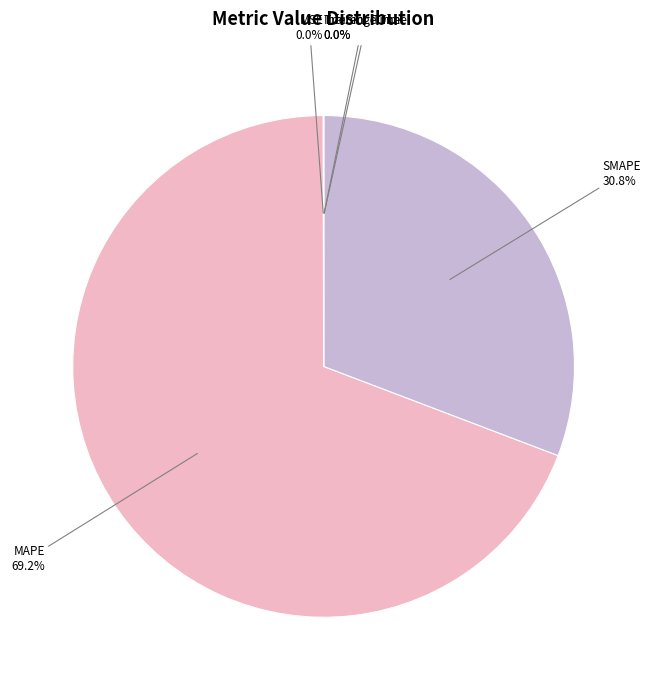

Is there a majority slice in this chart?

Yes